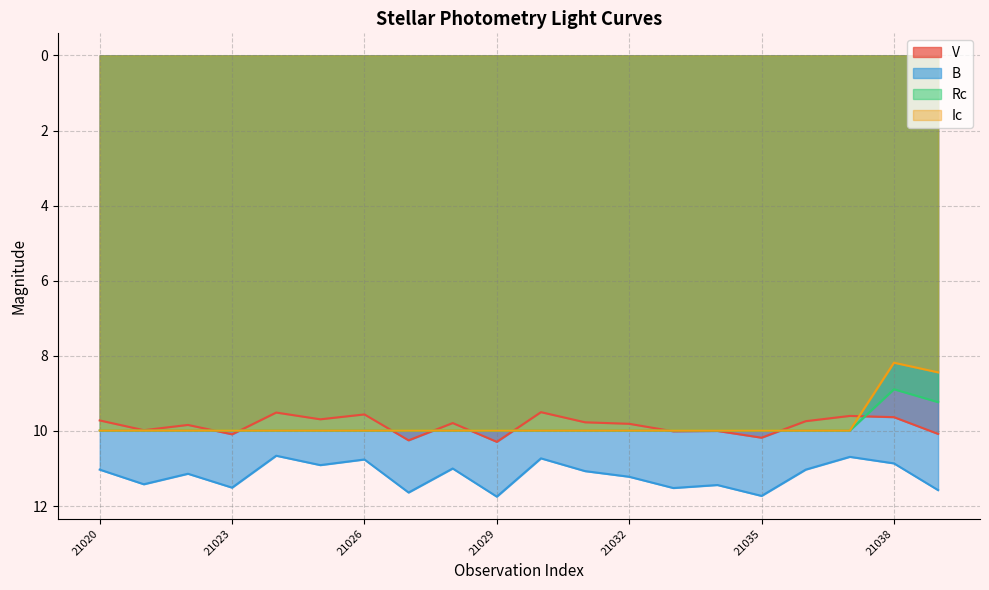

Between 21038 and 21028, which is larger?

21028